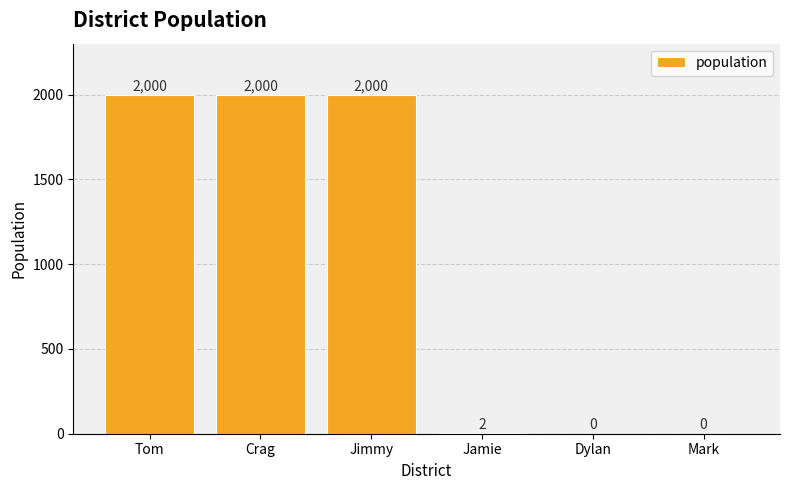

How many distinct data groups are displayed?

1